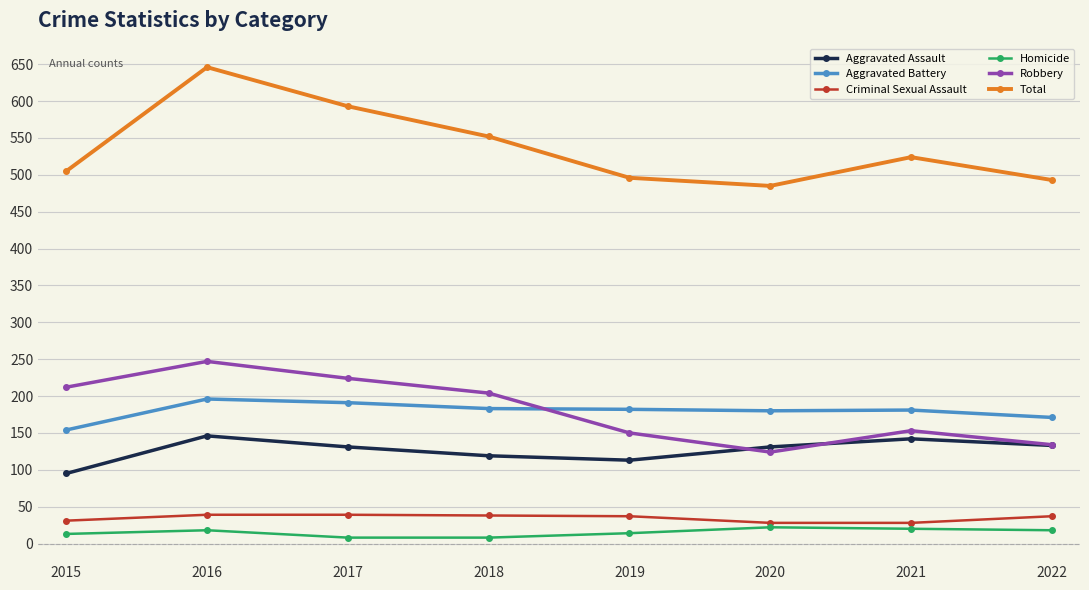

What is the greatest value displayed?

646